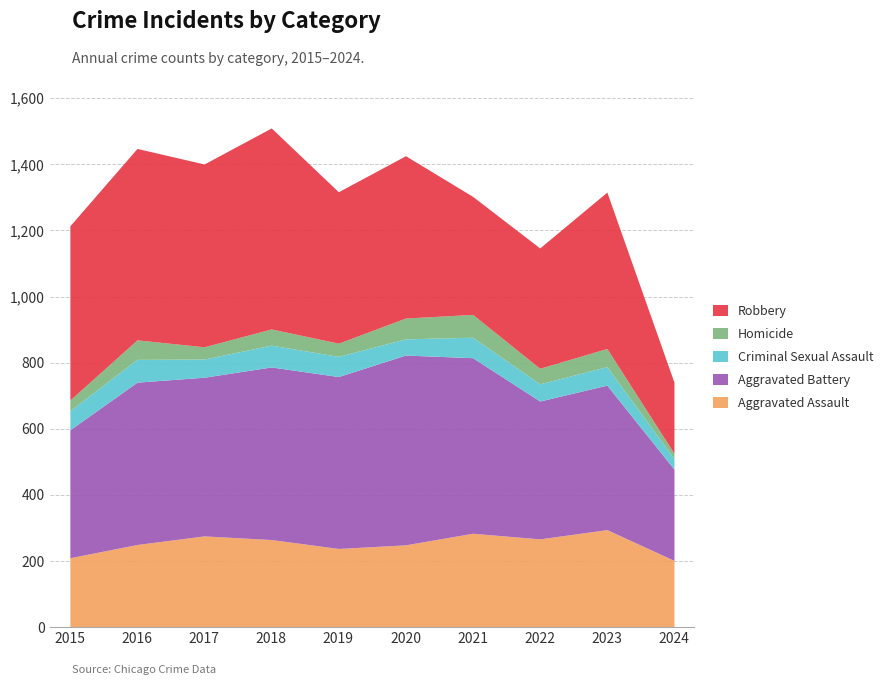

What is the sum of the Robbery values at 2021 and 2018?

965